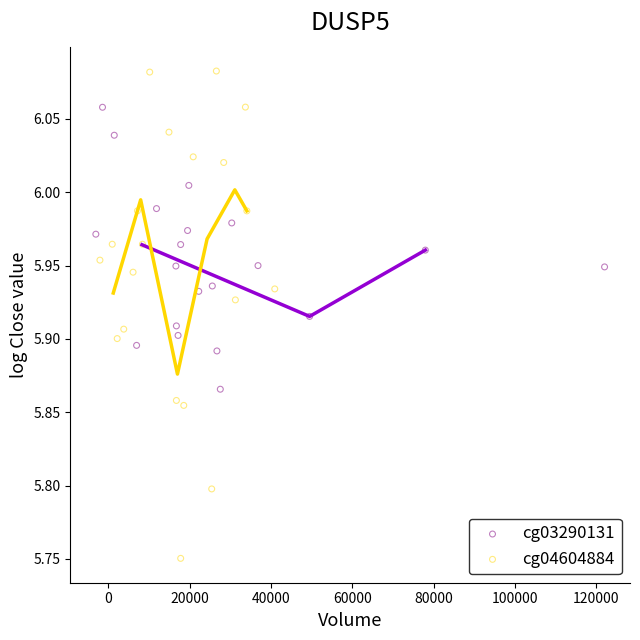

Which series has the widest spread of Y values?

cg04604884